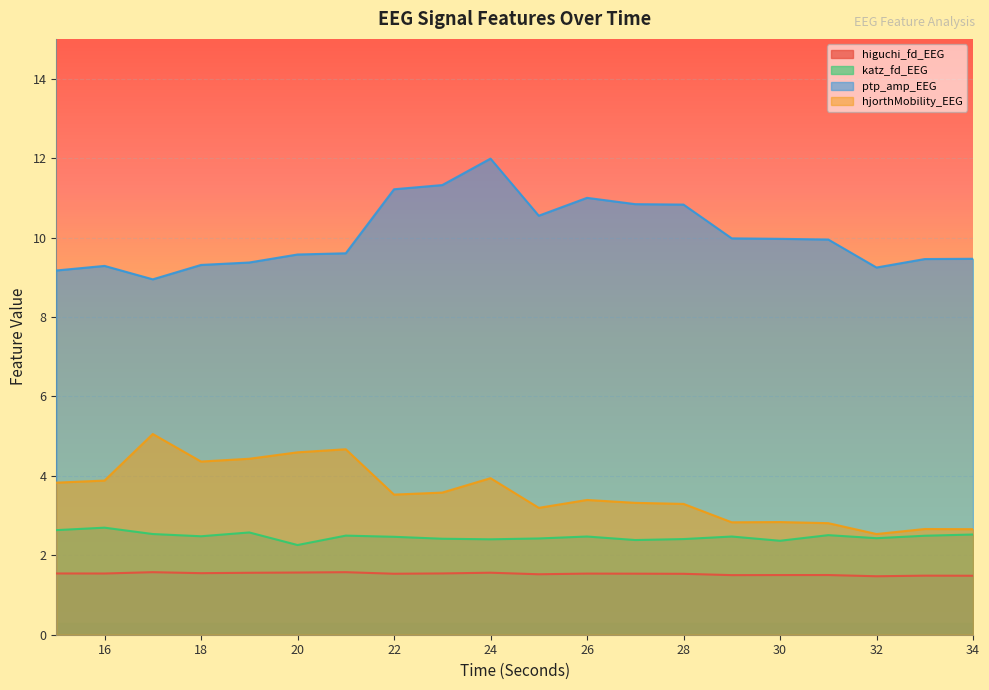

How many lines are shown in the chart?

4